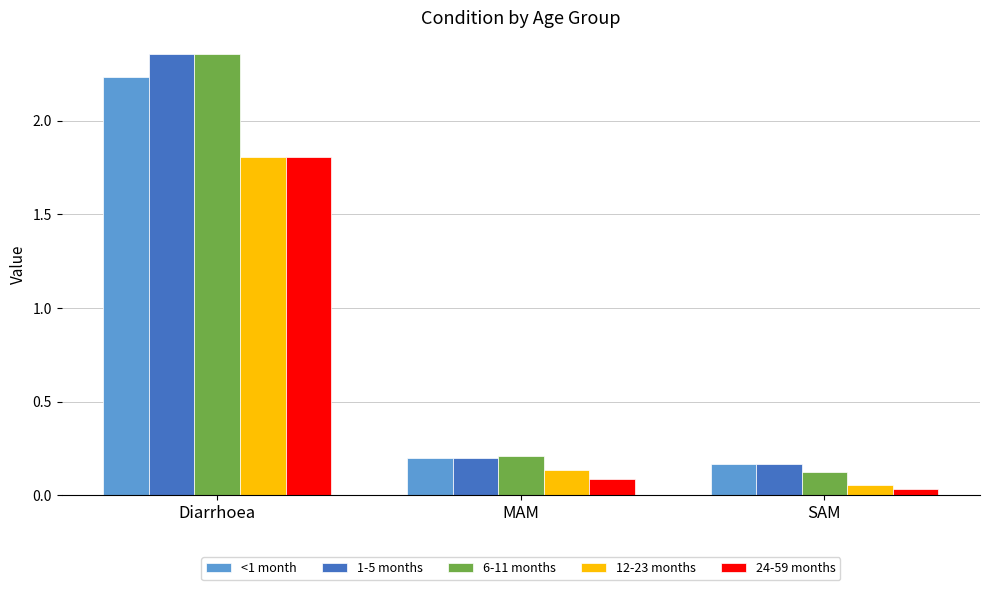

At which category does the chart reach its peak across all series?

Diarrhoea